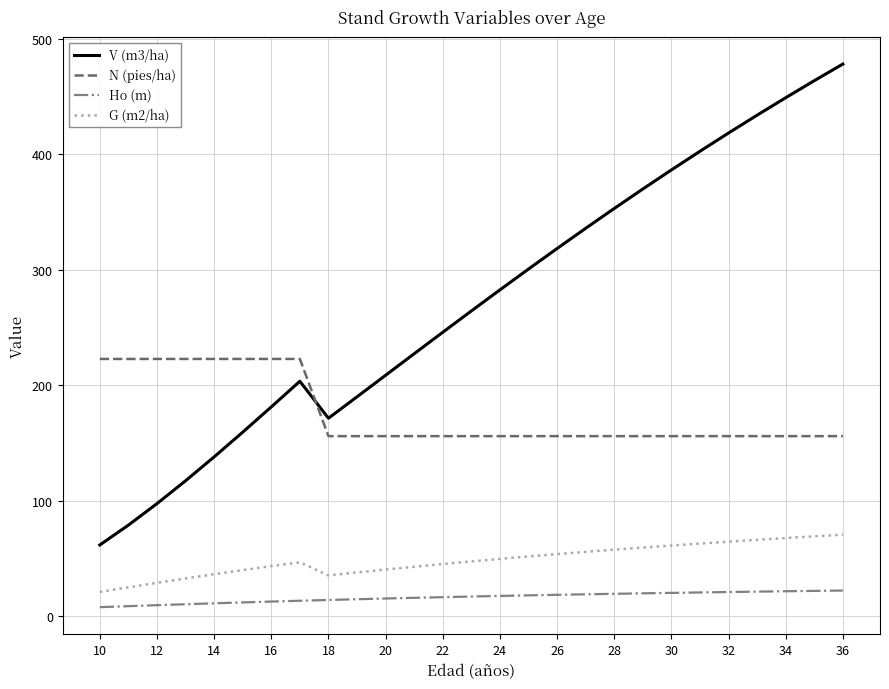

Which series has the widest spread of values?

V (m3/ha)